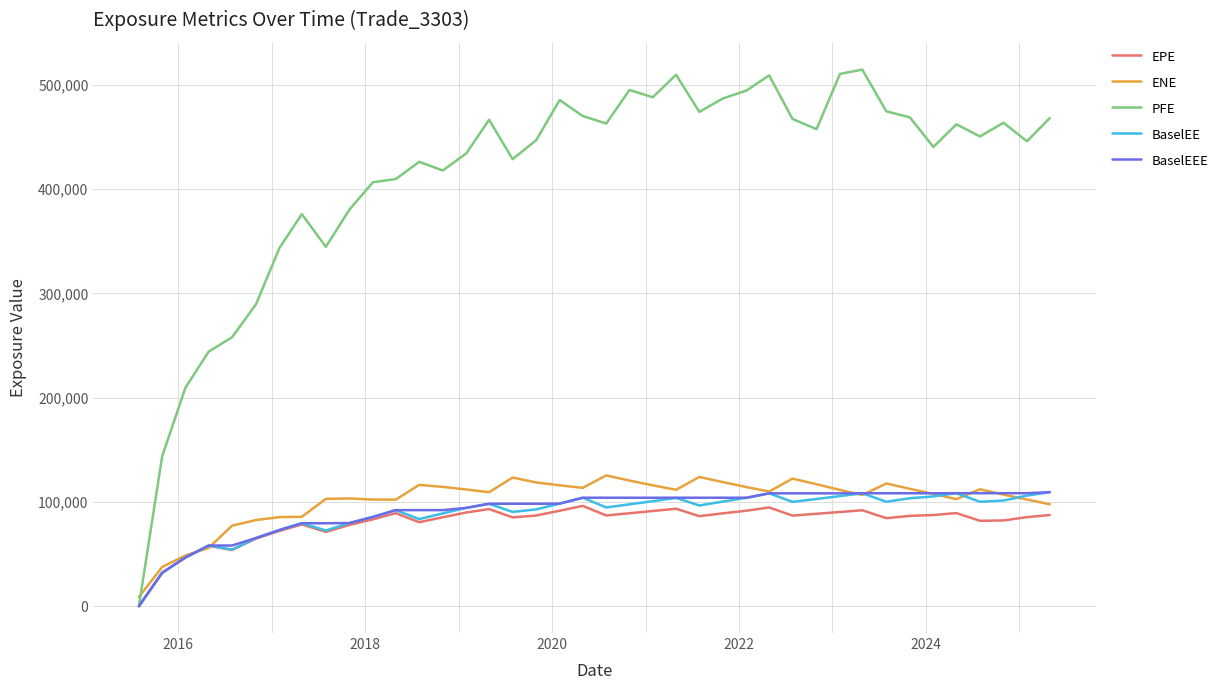

Which series has the largest total across all categories?

PFE